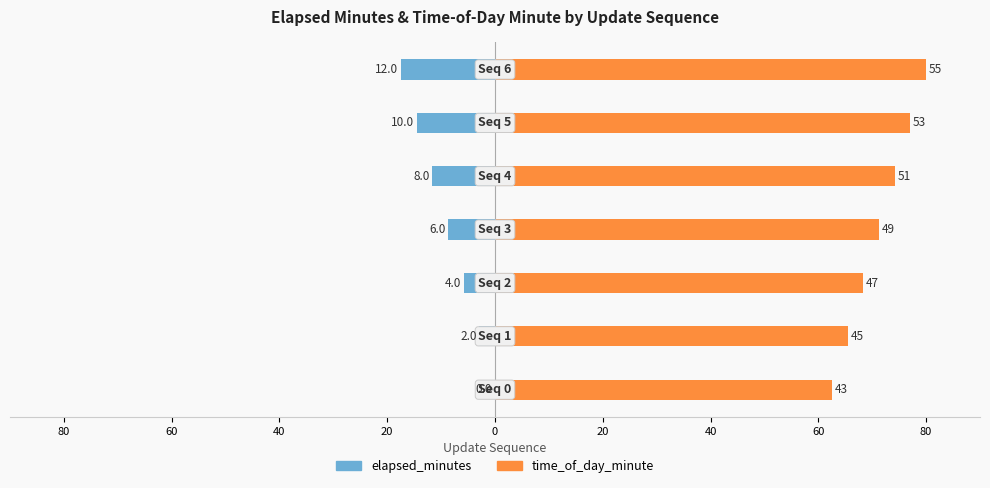

The elapsed_minutes series shows -5.8 at 40. True or false?

True